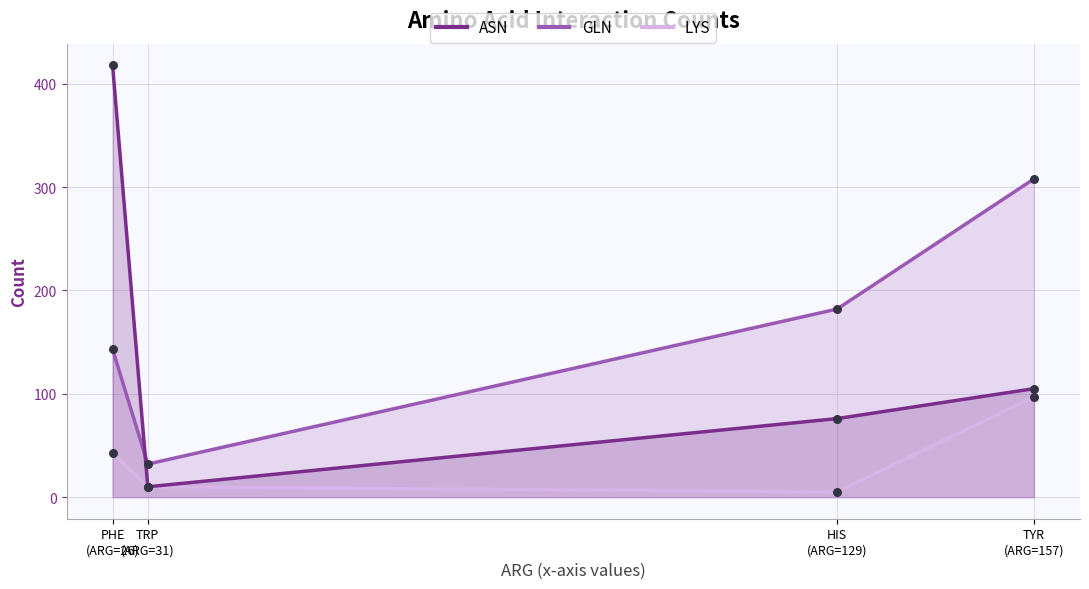

What is the total value across all series at TRP
(ARG=31)?

52